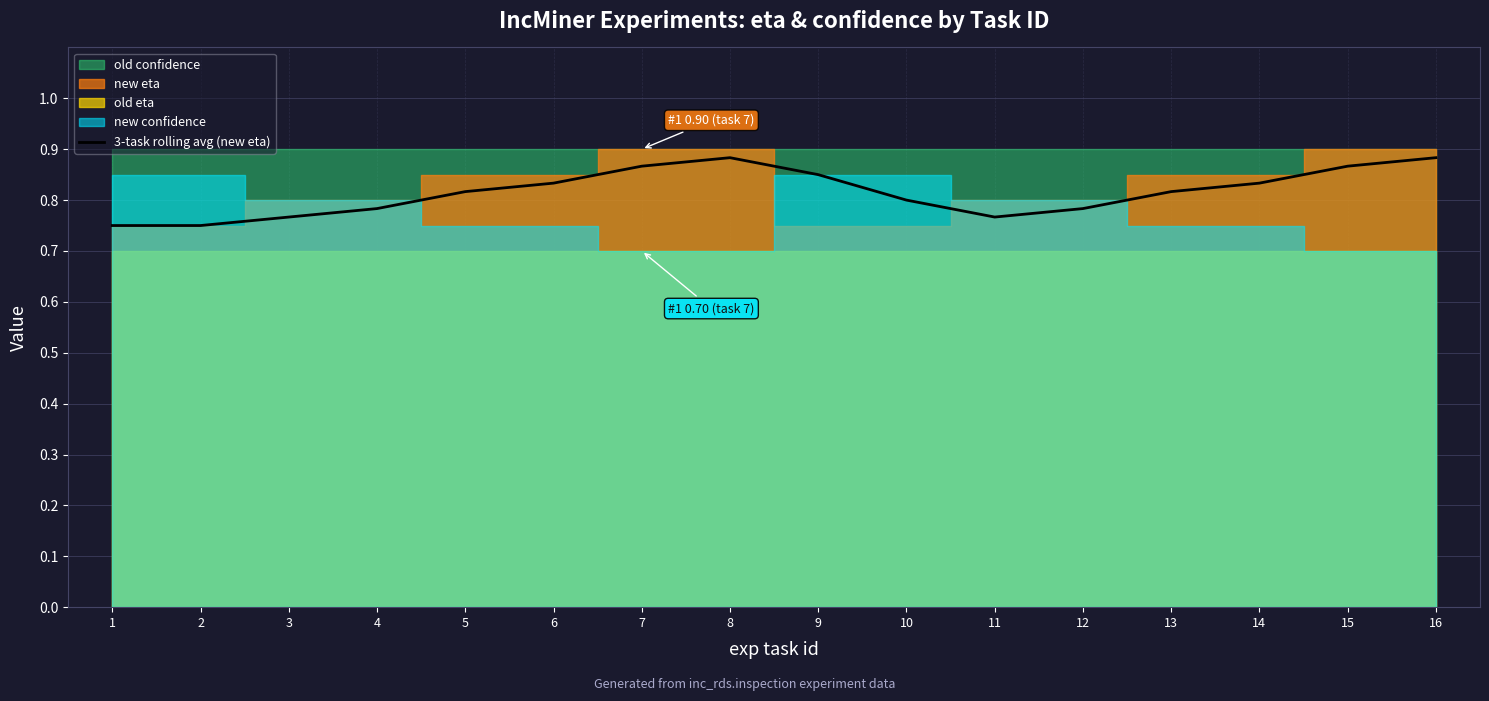

What is the difference between the maximum and second lowest values?

0.1